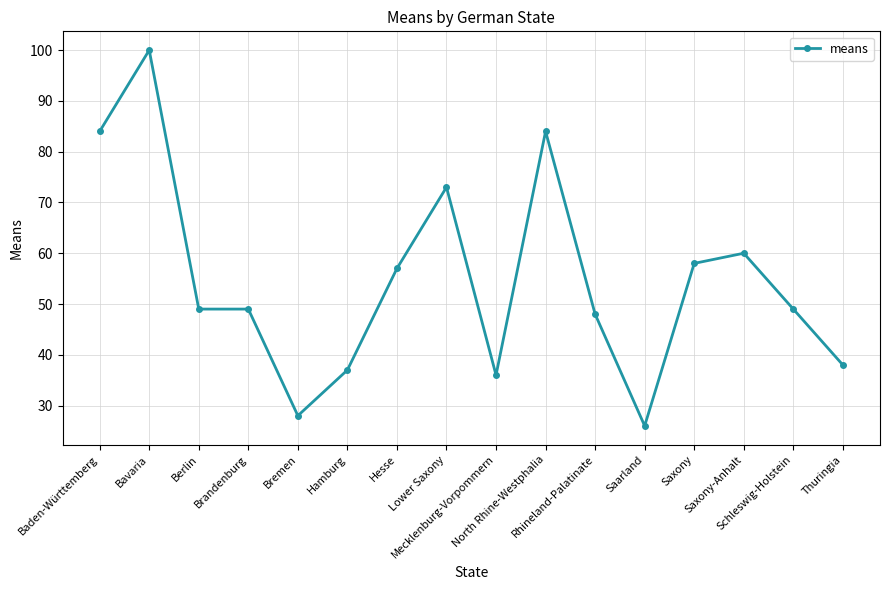

Between Berlin and Saxony, which is larger?

Saxony